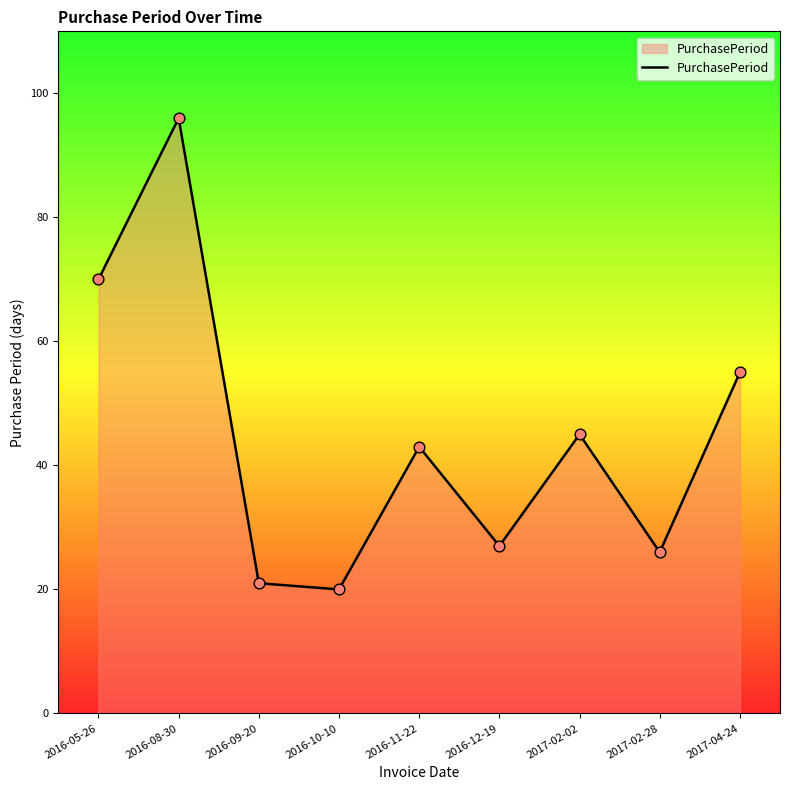

What is the change in value from 2016-05-26 to 2016-12-19?

-43